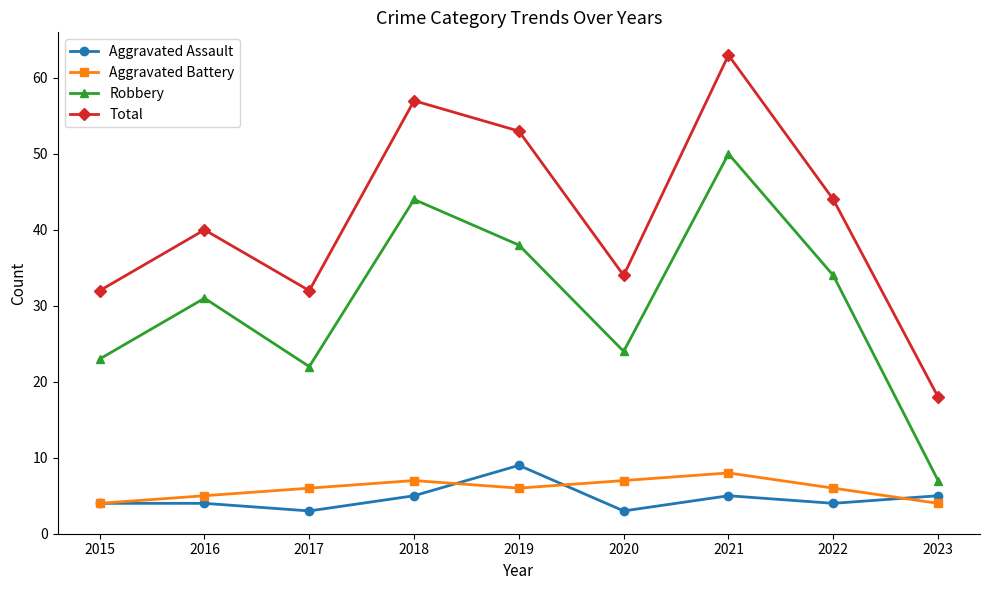

What is the difference between the Total values at 2017 and 2016?

8